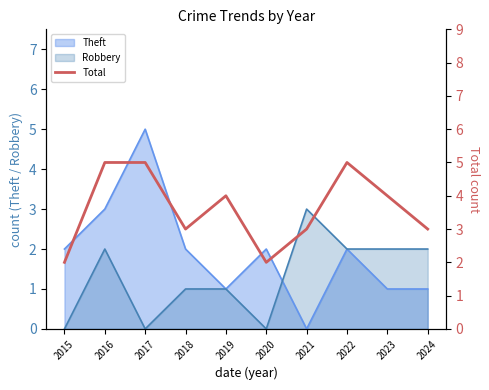

Count the number of values greater than 4.

3